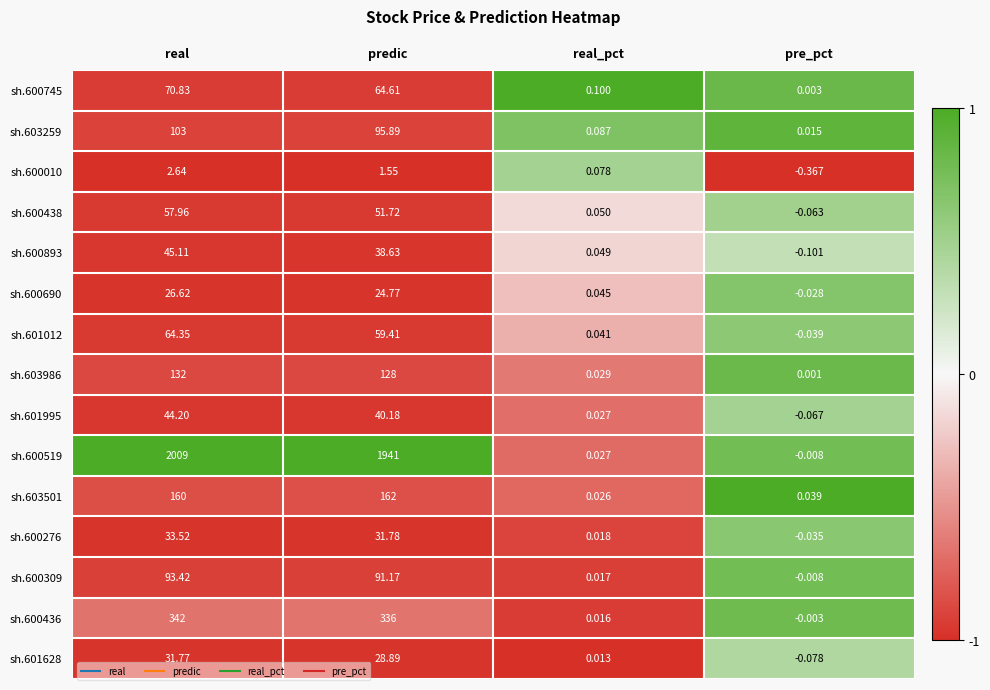

At which label does sh.600309 reach its peak?

real